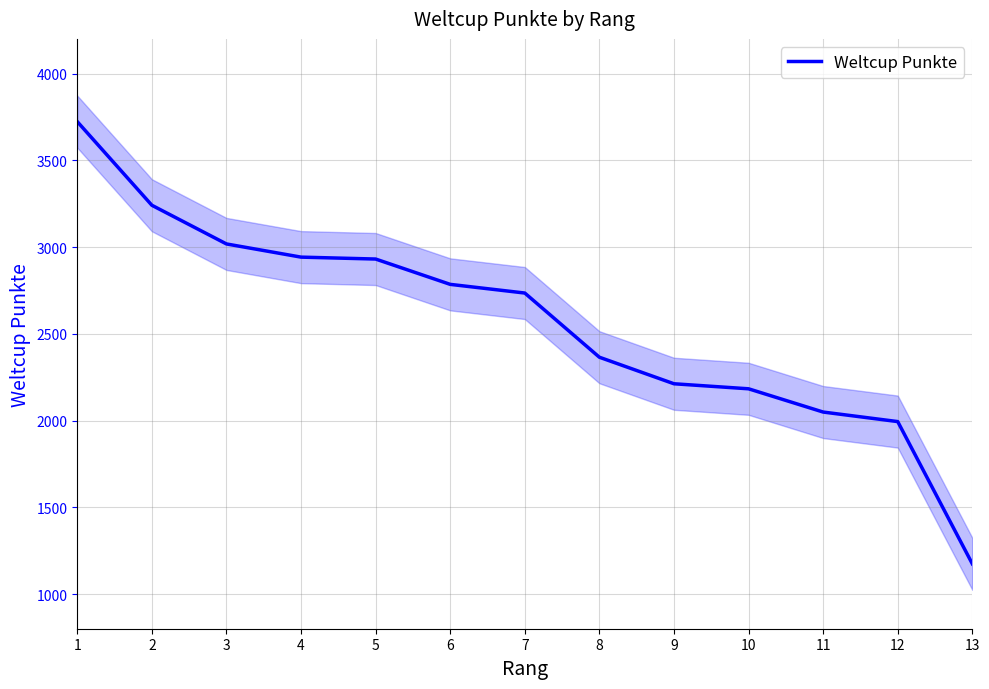

Is it true that the value at 1 is 1512?

False